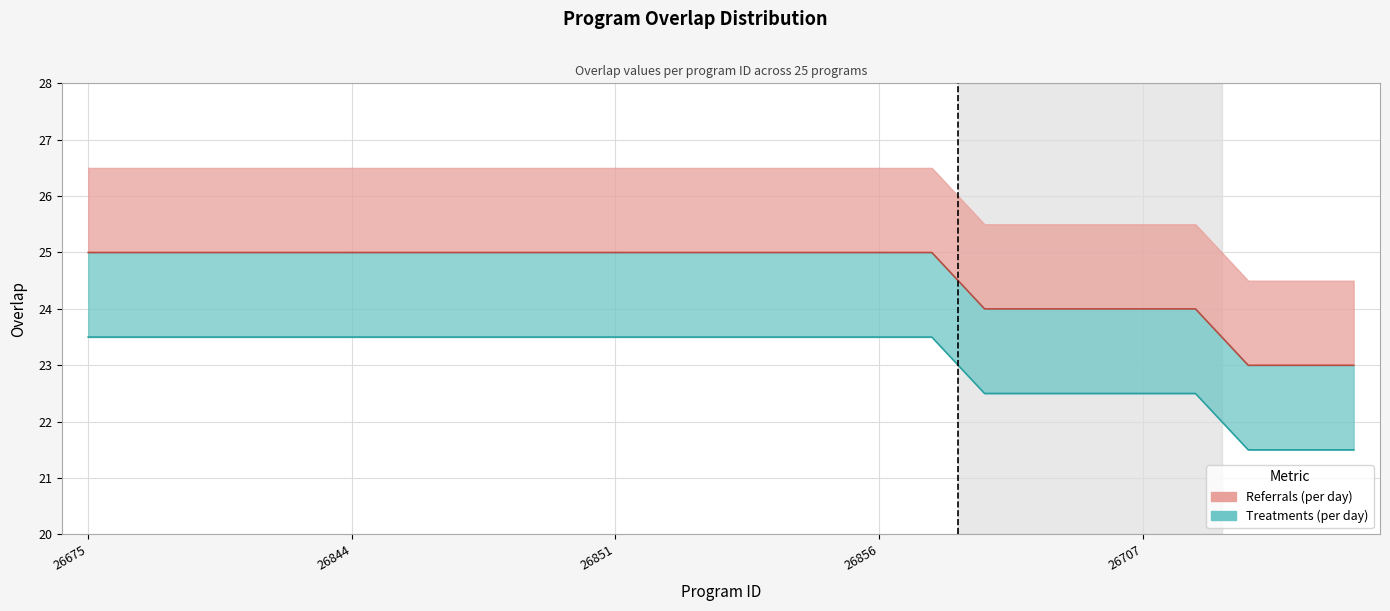

True or false: the data shows 24 at 26705.

True